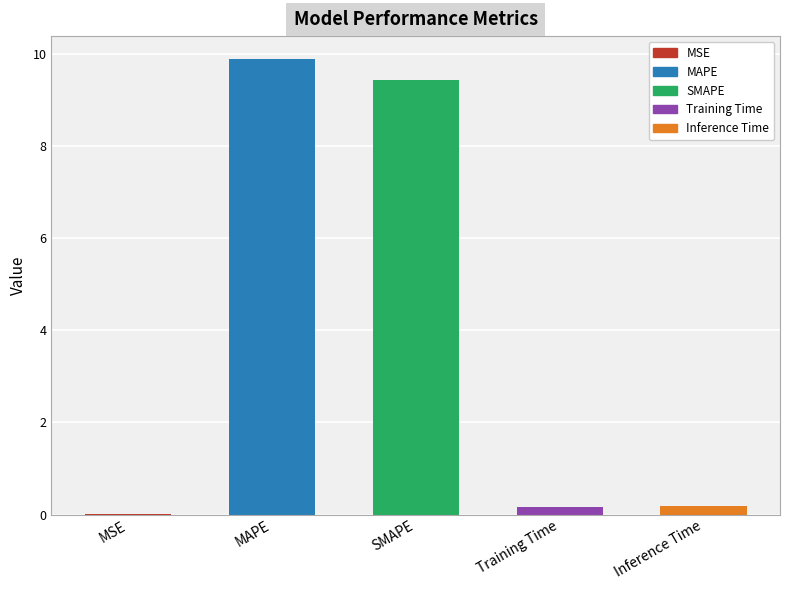

Reading left to right, extract all data points from this chart.

0.0	9.9	9.4	0.2	0.2